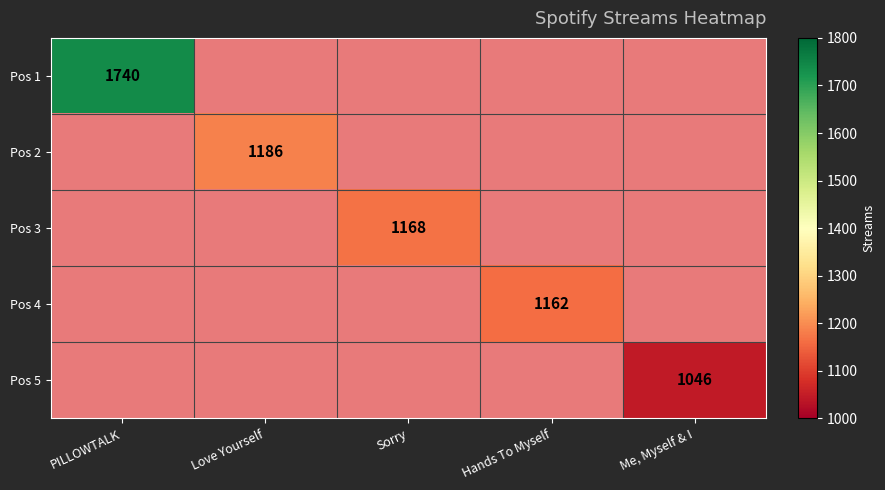

The value of Pos 1 at PILLOWTALK is 1740. True or false?

True